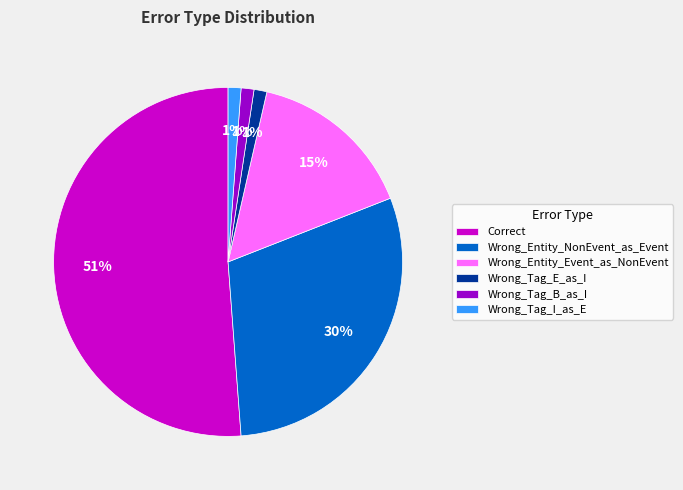

How many slices are in this pie chart?

6